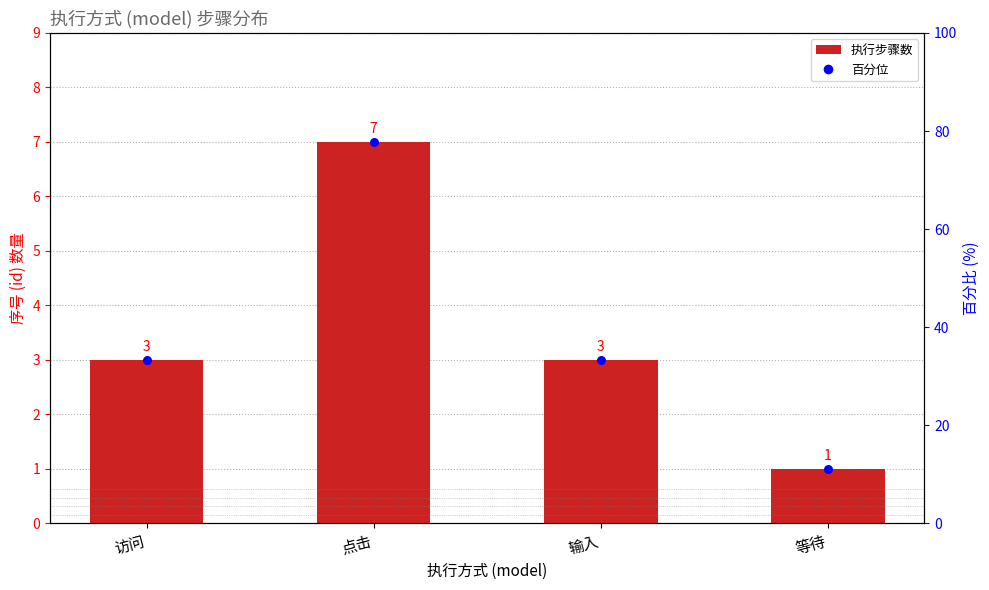

Which has a higher value, 访问 or 输入?

访问